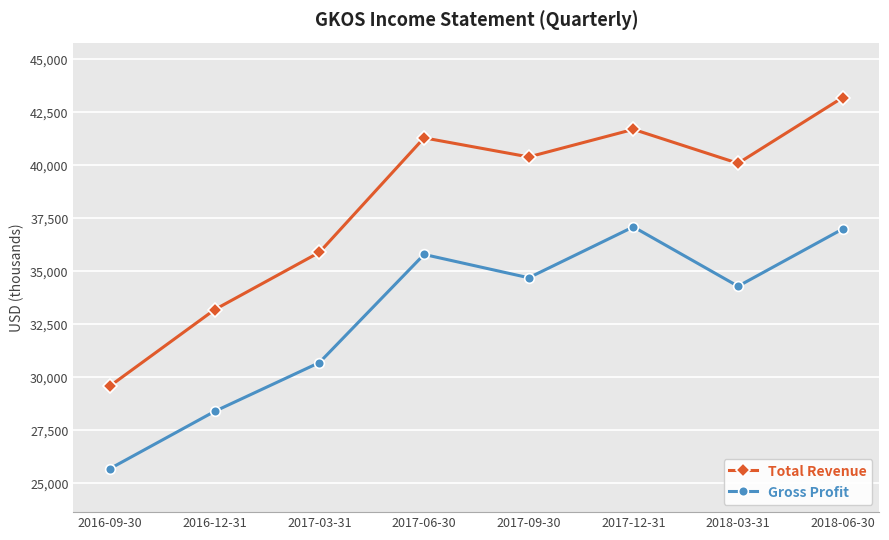

Where is Gross Profit nearest to the value 31400?

2017-03-31